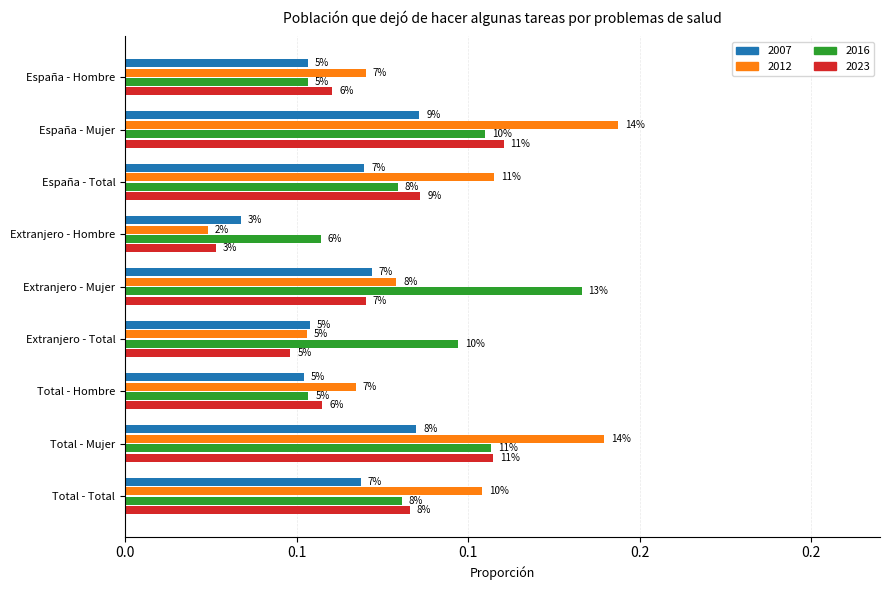

What is the difference between the second highest and second lowest values in the 2016 series?

0.1